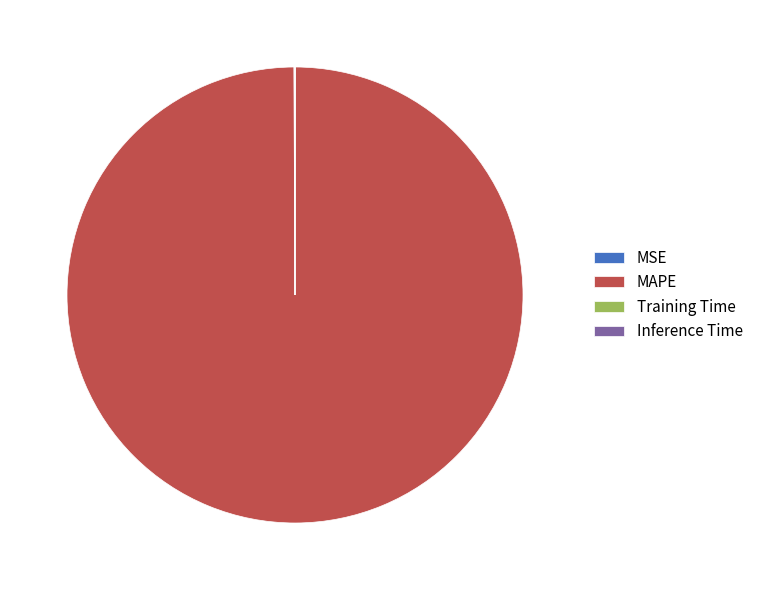

Which category has the biggest portion of the pie?

MAPE